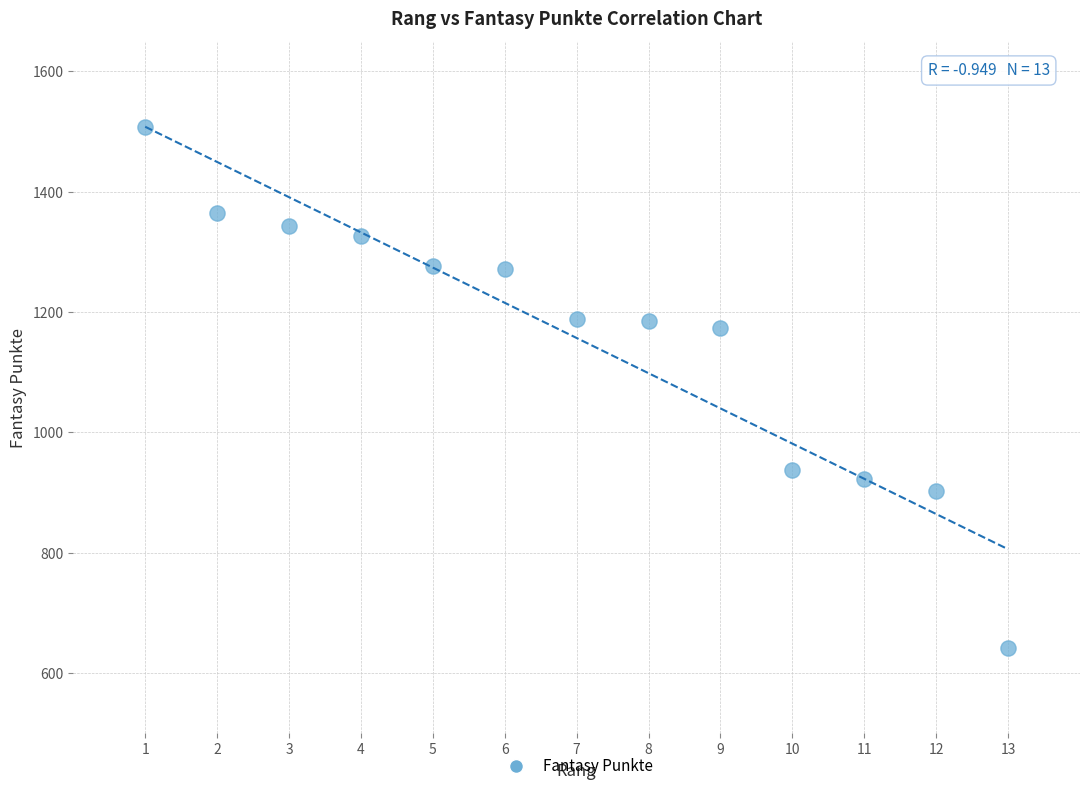

What Y value in the scatter plot is closest to 1074?

1173